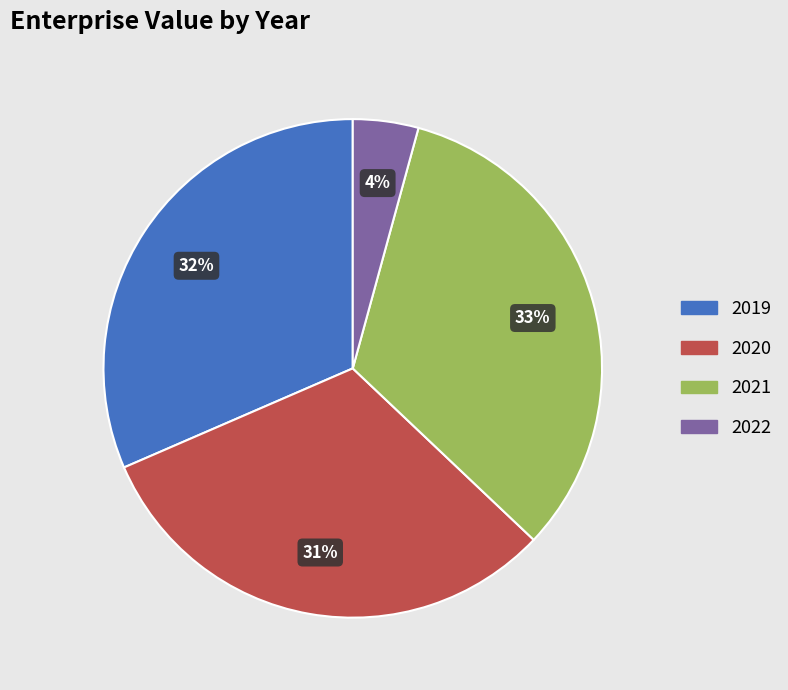

To the nearest percent, what is the average slice percentage?

25%